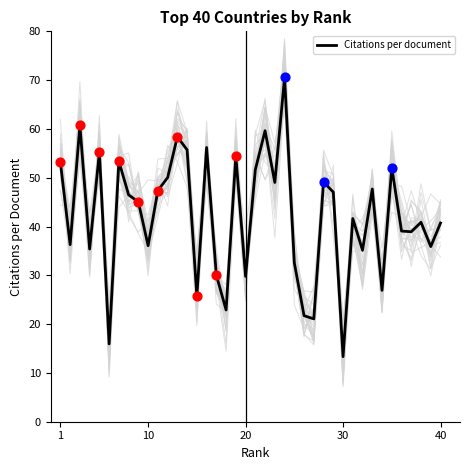

What is the lowest value of the Citations per document series?

13.3